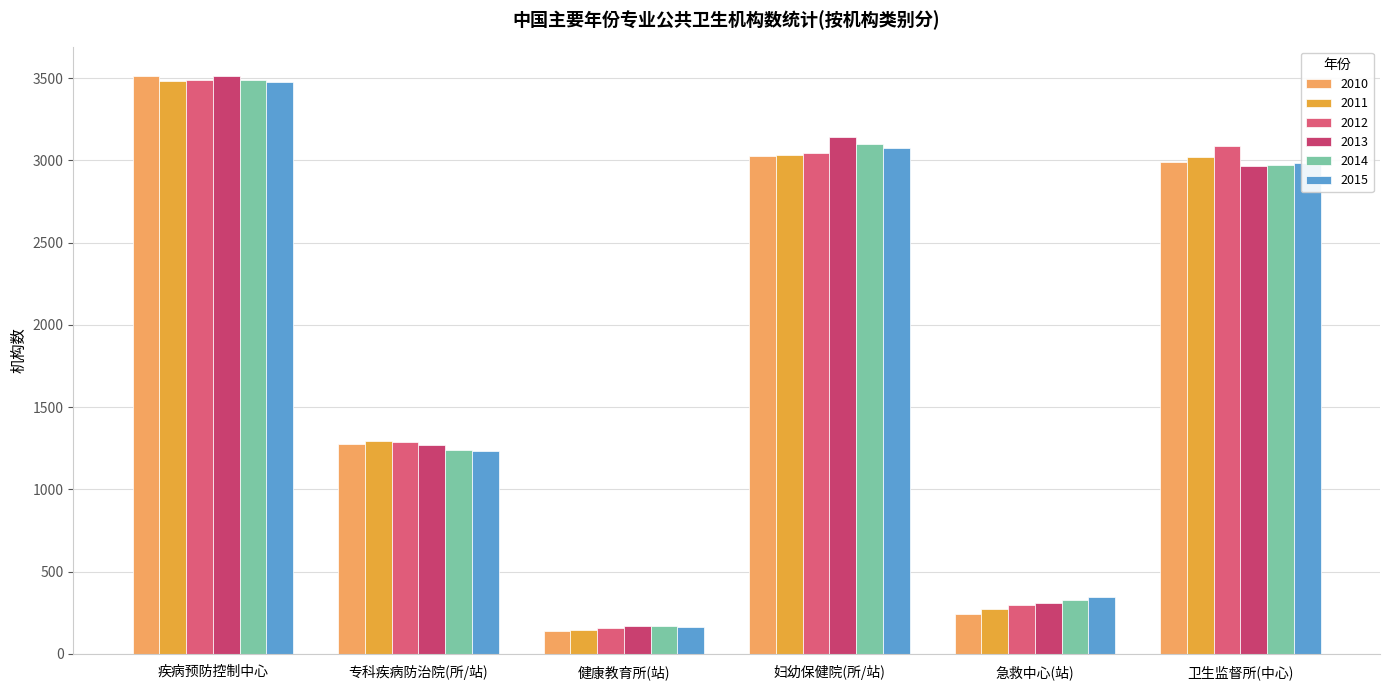

Which category has the lowest value across all series?

健康教育所(站)